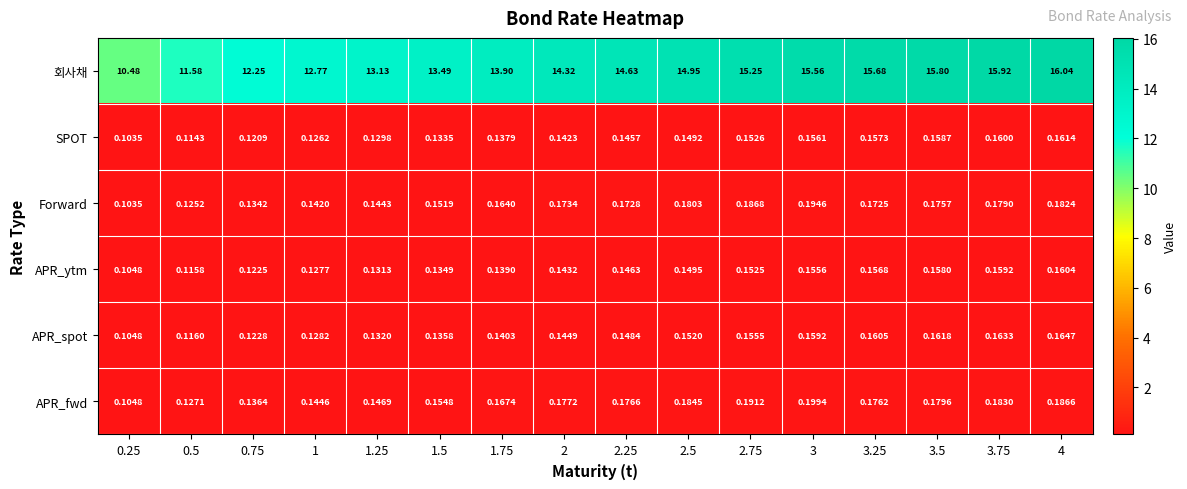

Which series has the widest spread of values?

회사채